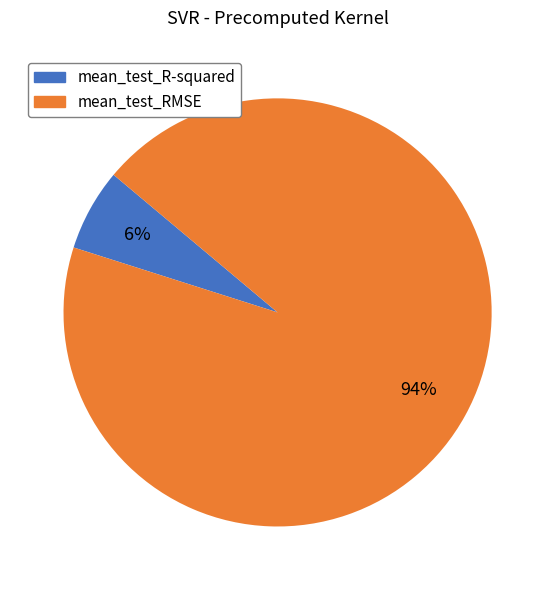

Which slice is the smallest?

mean_test_R-squared